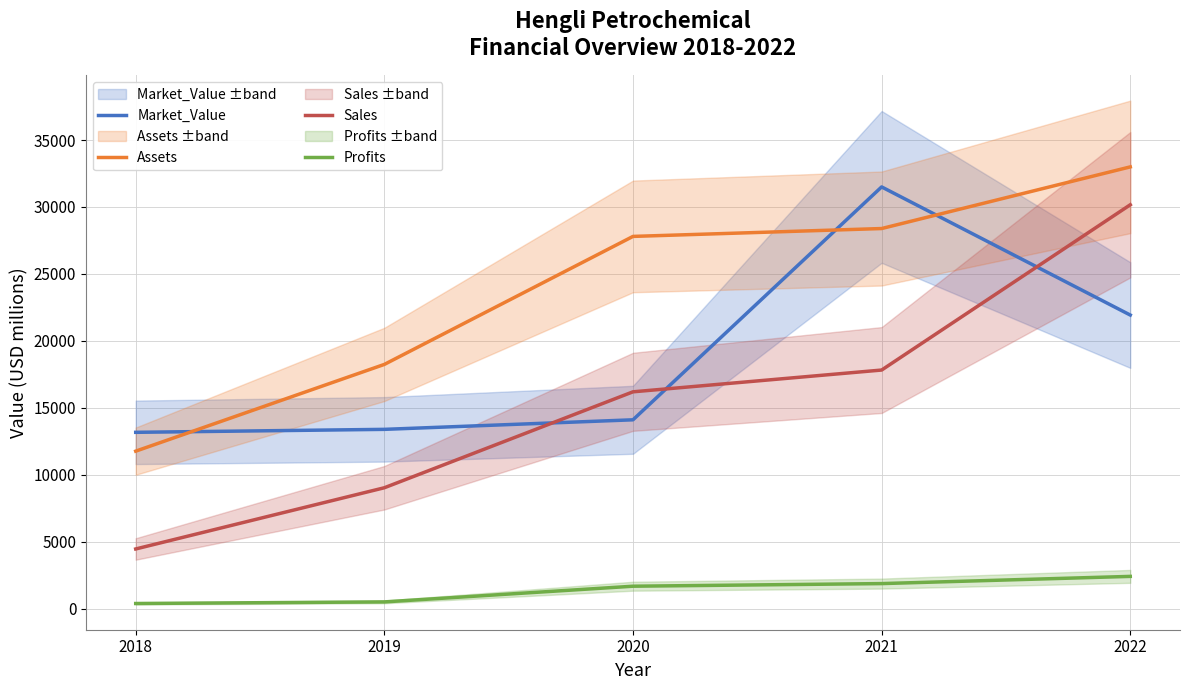

How many data points in Sales are less than 16195?

2